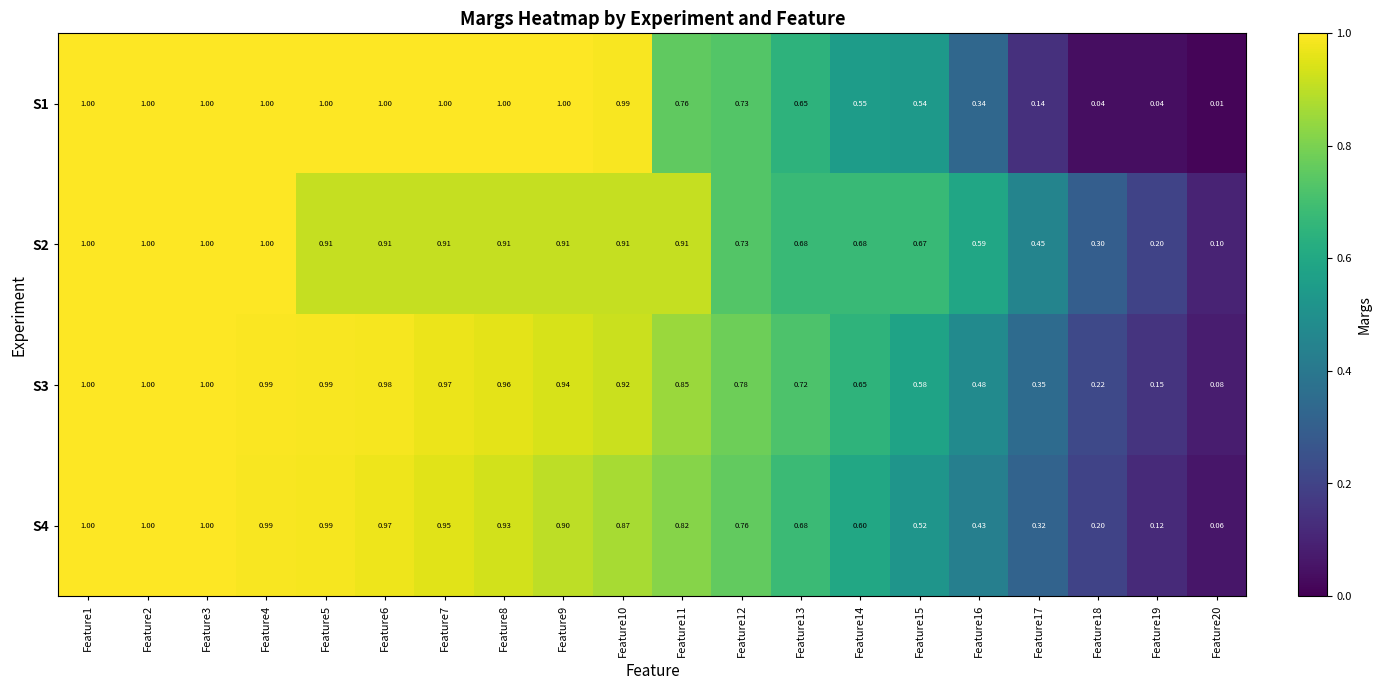

Is the value of S4 at Feature18 greater than the value of S2 at Feature7?

No